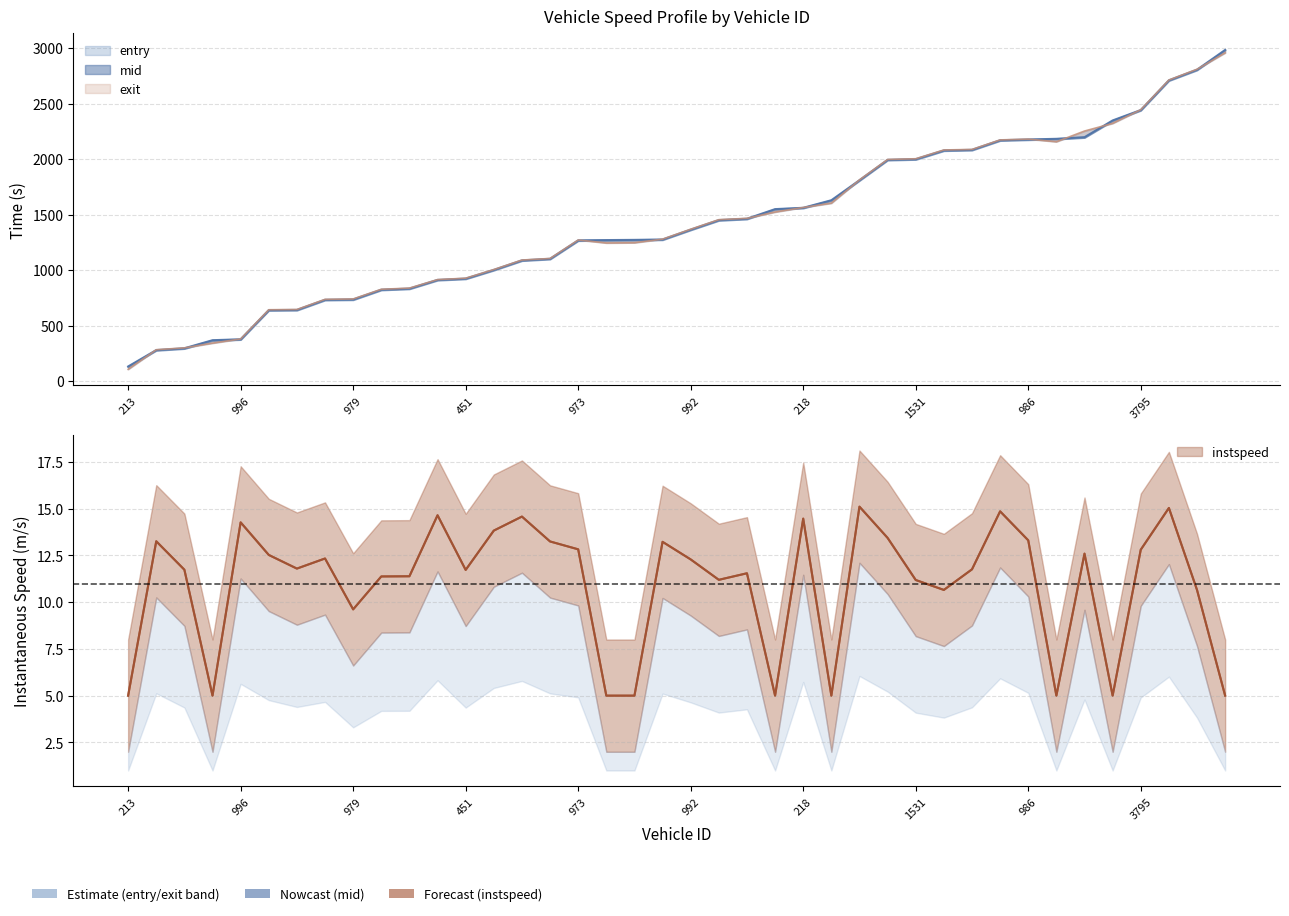

True or false: instspeed and entry intersect in this chart.

False